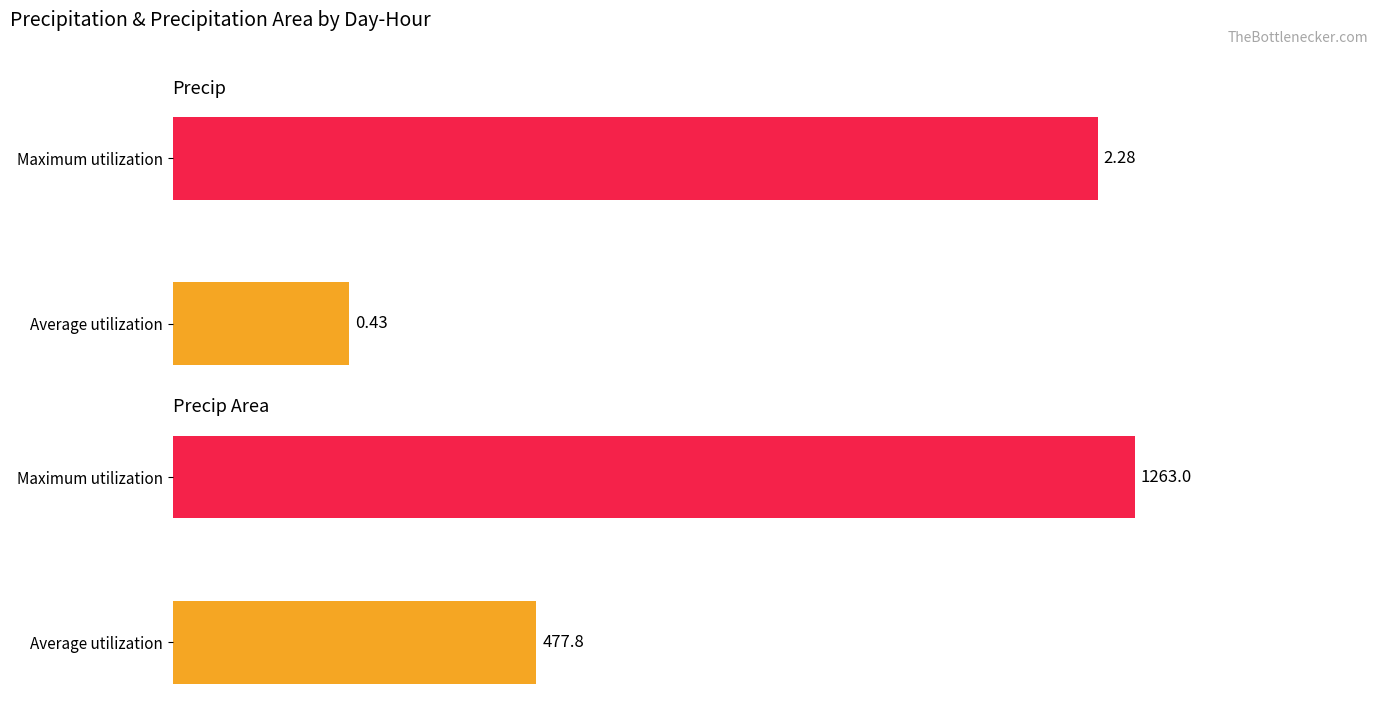

What are all the series names shown in the legend?

precip, precipArea